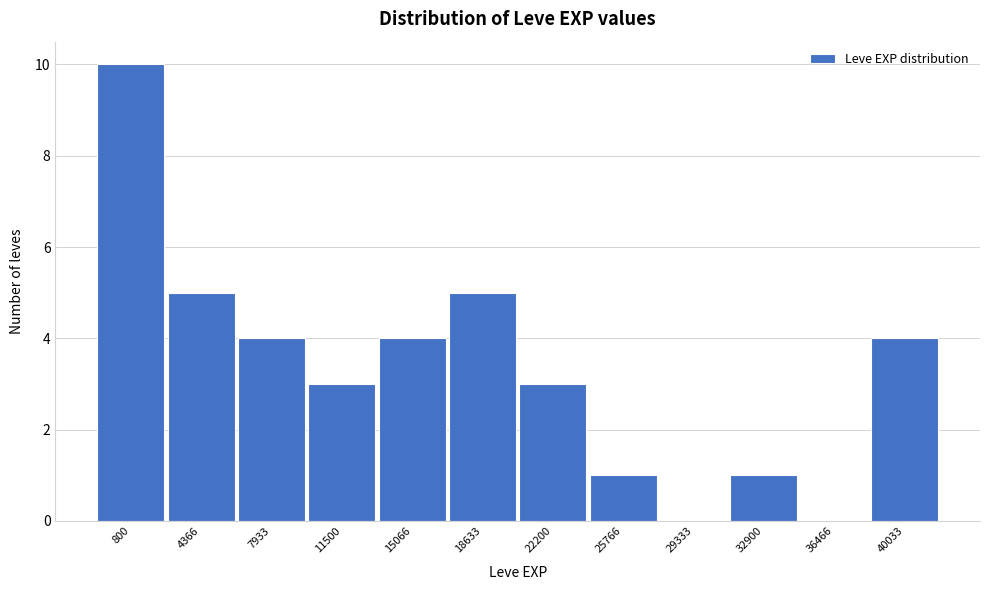

Reading left to right, extract all data points from this chart.

800=10	4366=5	7933=4	11500=3	15066=4	18633=5	22200=3	25766=1	29333=0	32900=1	36466=0	40033=4